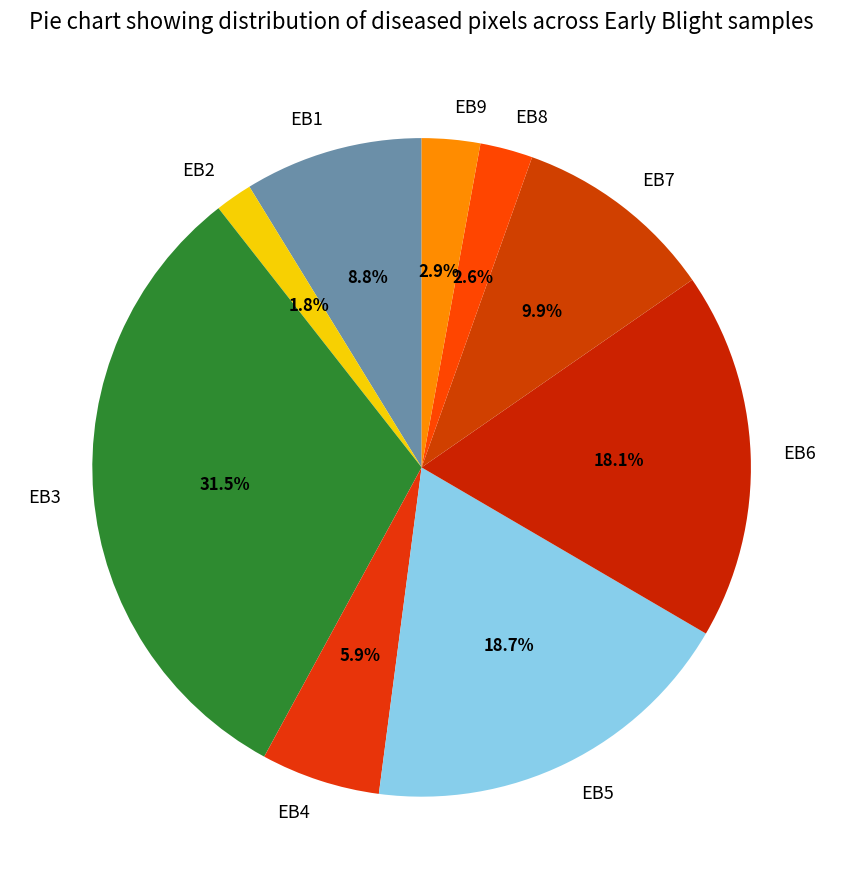

Which slice is the largest?

EB3